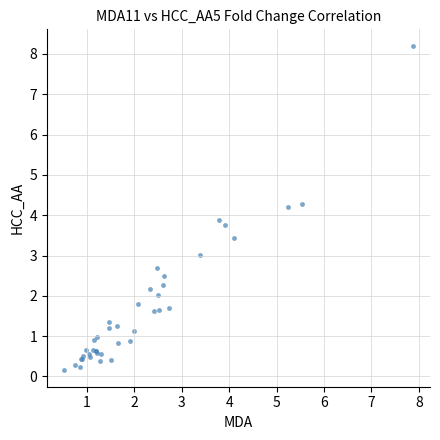

What Y value in the scatter plot is closest to 4?

3.9